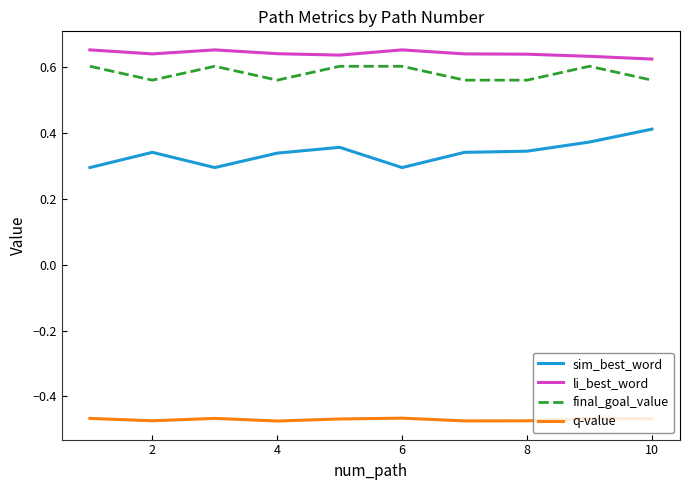

True or false: final_goal_value and q-value cross at least once.

False